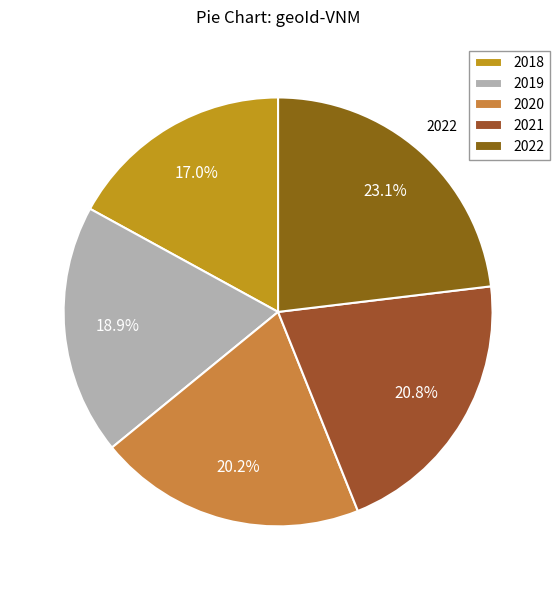

To the nearest percent, what percentage of the pie is 2020?

20%